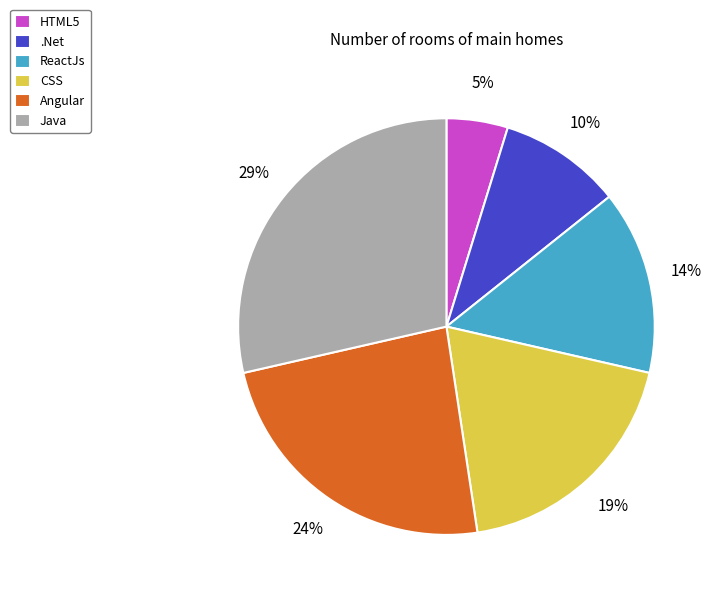

Which has a higher value, ReactJs or Angular?

Angular